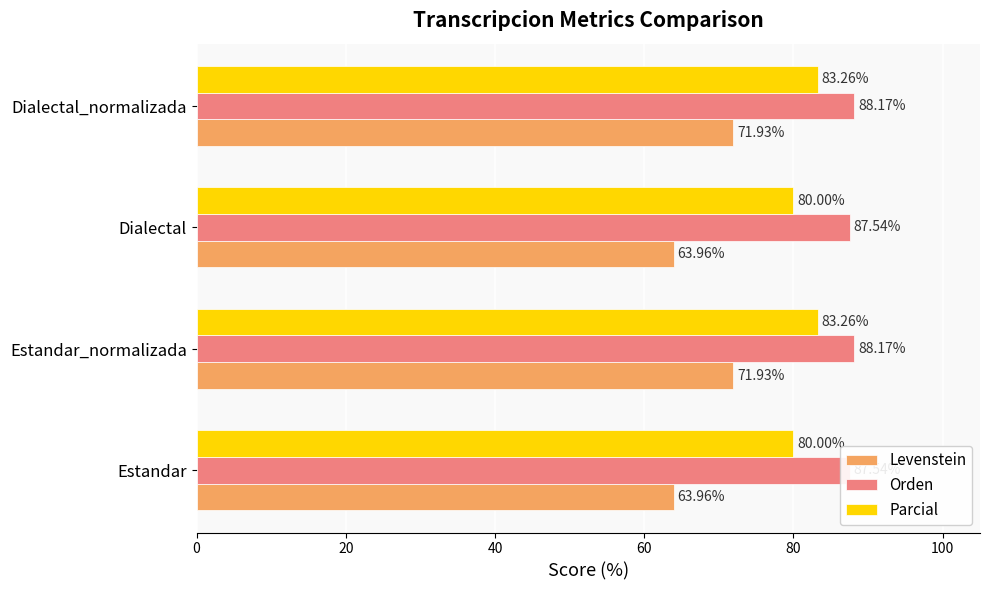

What are all the series names shown in the legend?

Levenstein, Orden, Parcial